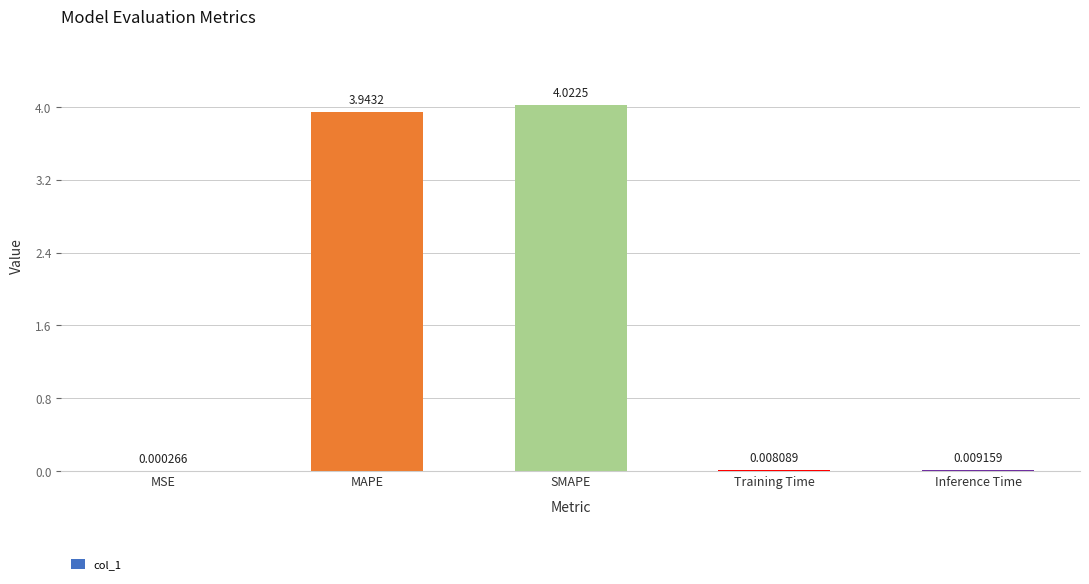

At which category does the chart reach its peak across all series?

SMAPE